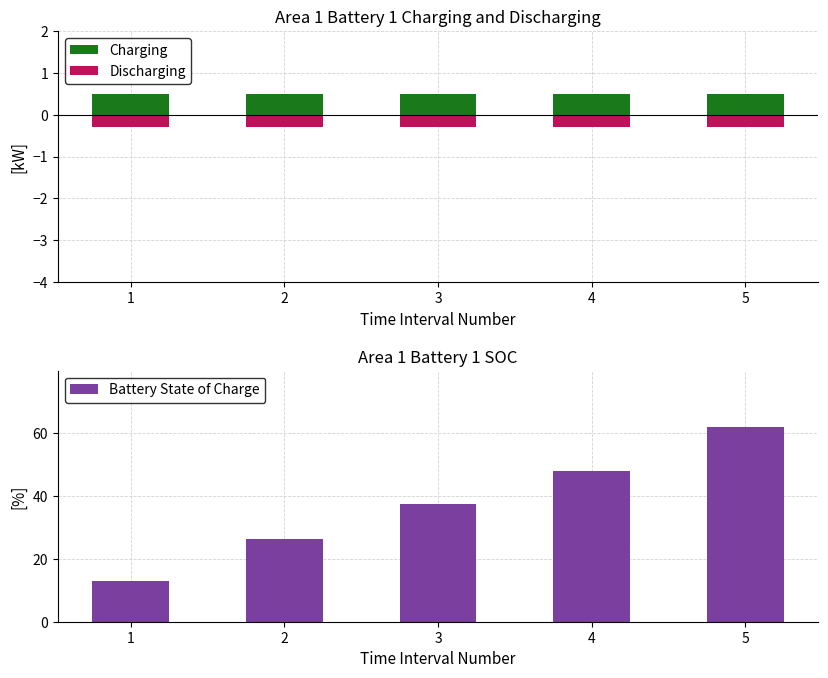

List the series in order of their peak value, highest first.

Battery State of Charge, Charging, Discharging